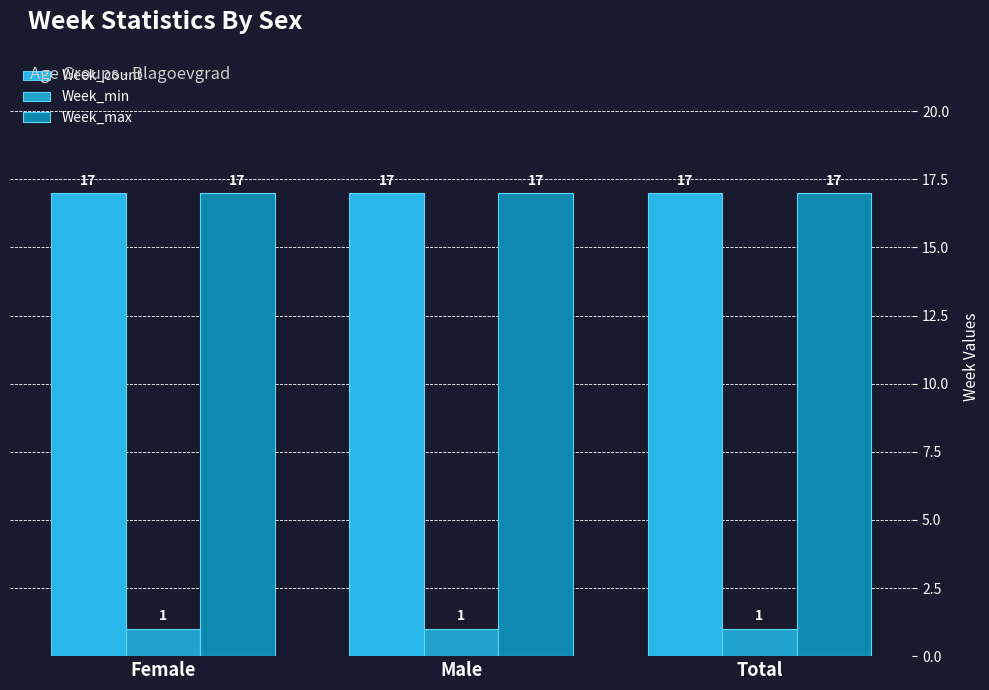

Does the chart contain stacked bars?

No